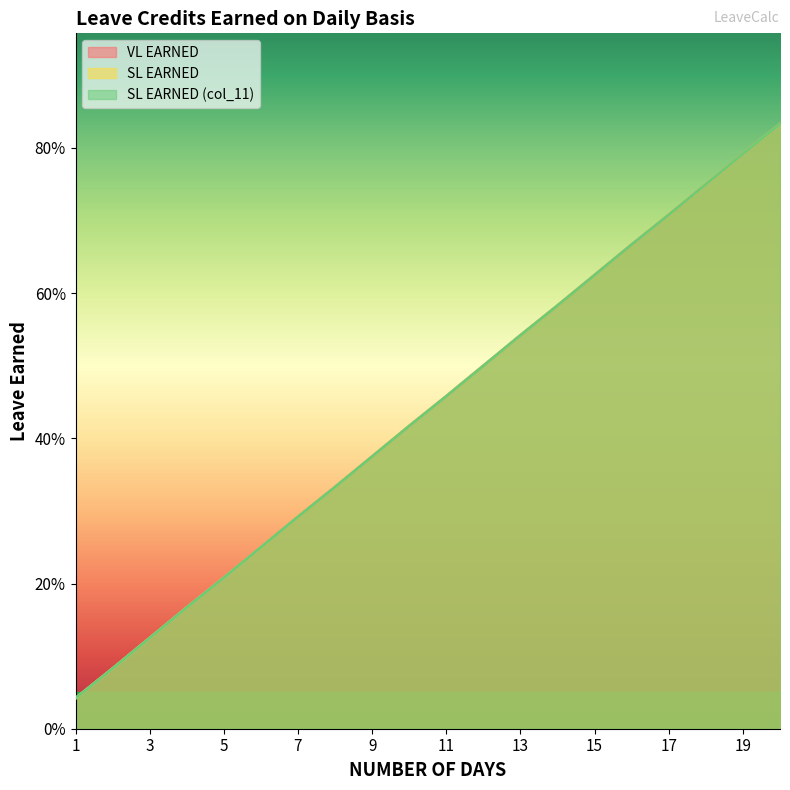

How many series are shown in this chart?

3